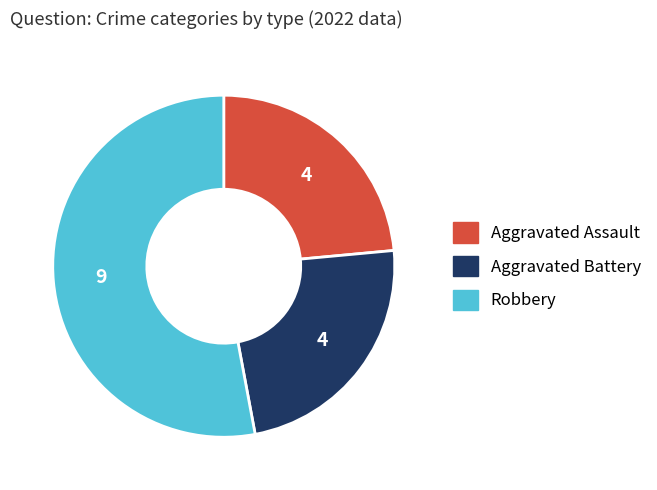

Combined, do Aggravated Battery and Aggravated Assault account for over 50%?

No